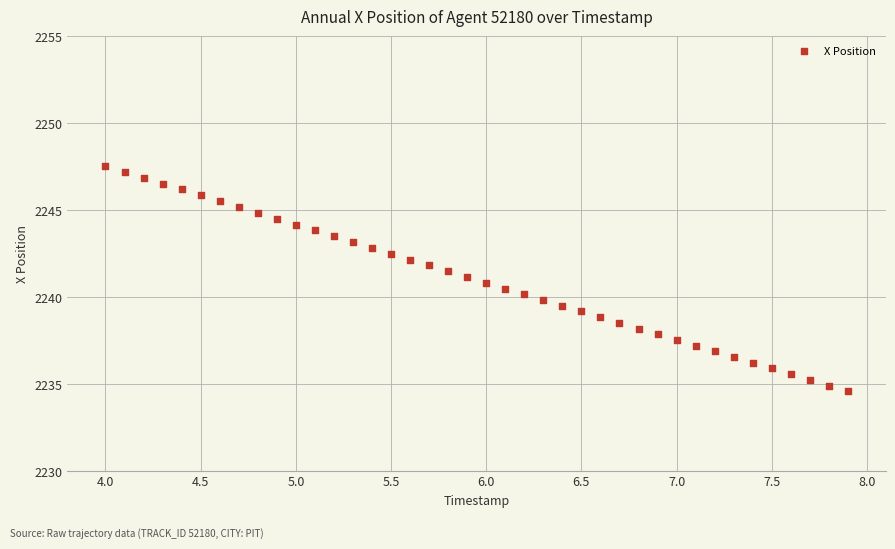

What is the range of X values (max minus min)?

3.9